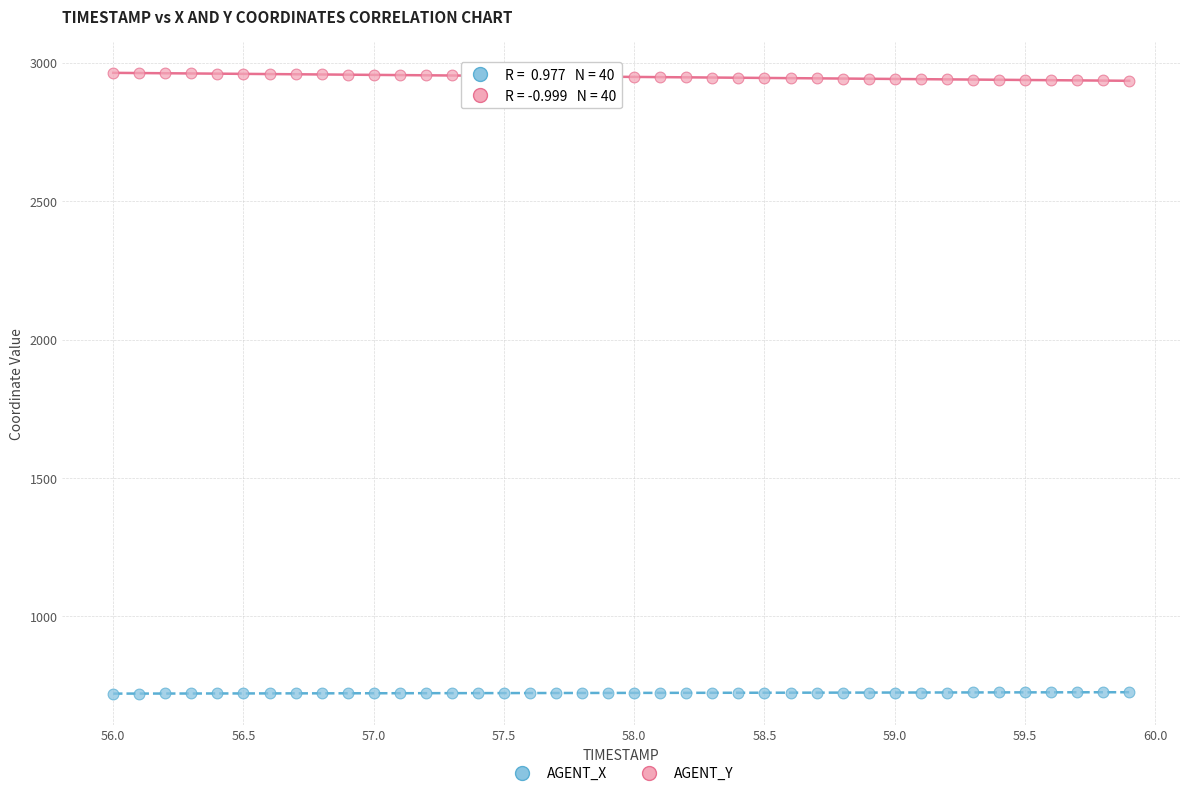

What is the X range (max minus min) for the scatter plot?

3.9